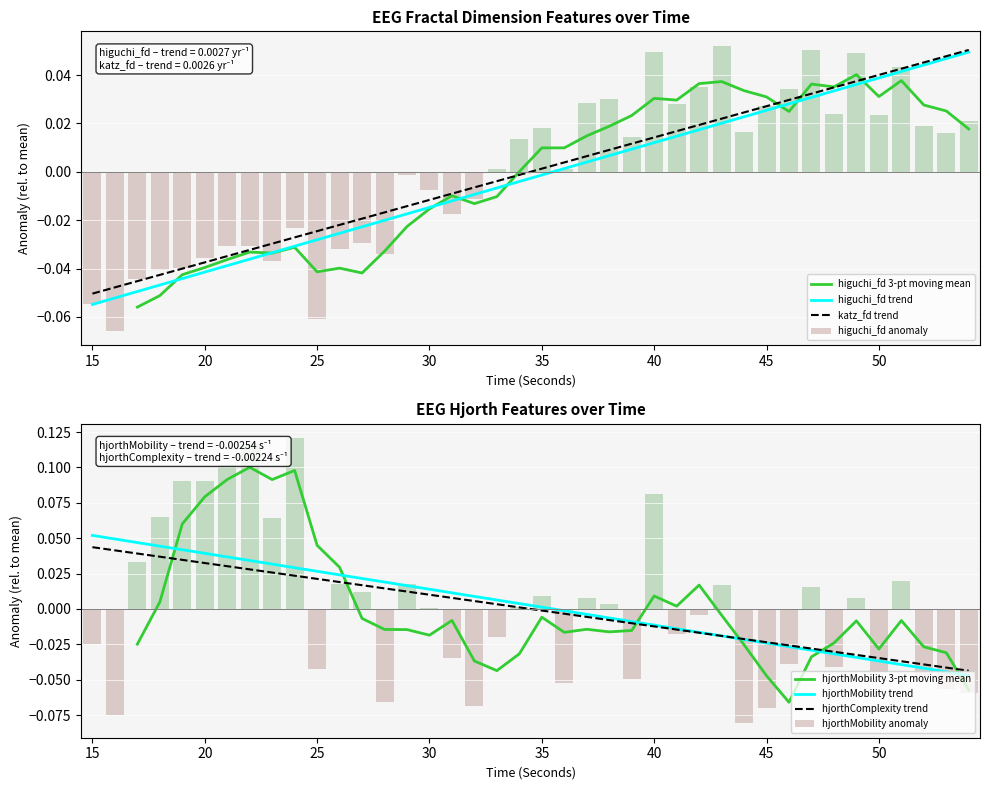

What is the difference between the maximum and minimum values in the higuchi_fd_EEG series?

0.1